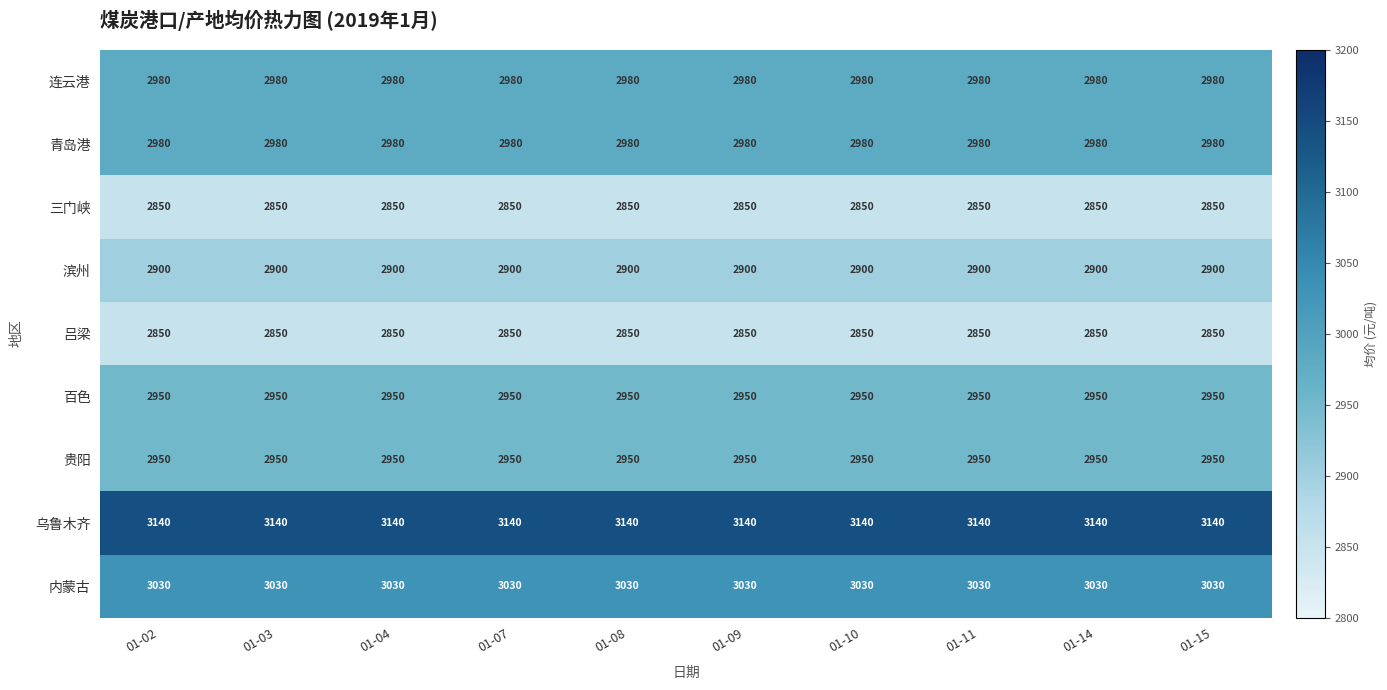

What is the average value of the 青岛港 series?

2980